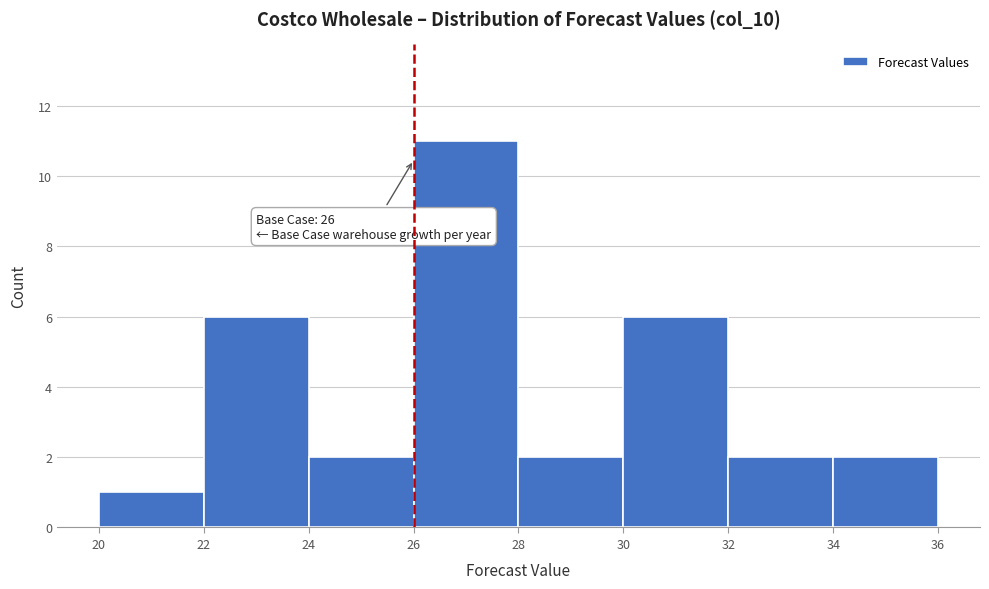

Which range on the x-axis has the tallest bar?

26 to 28